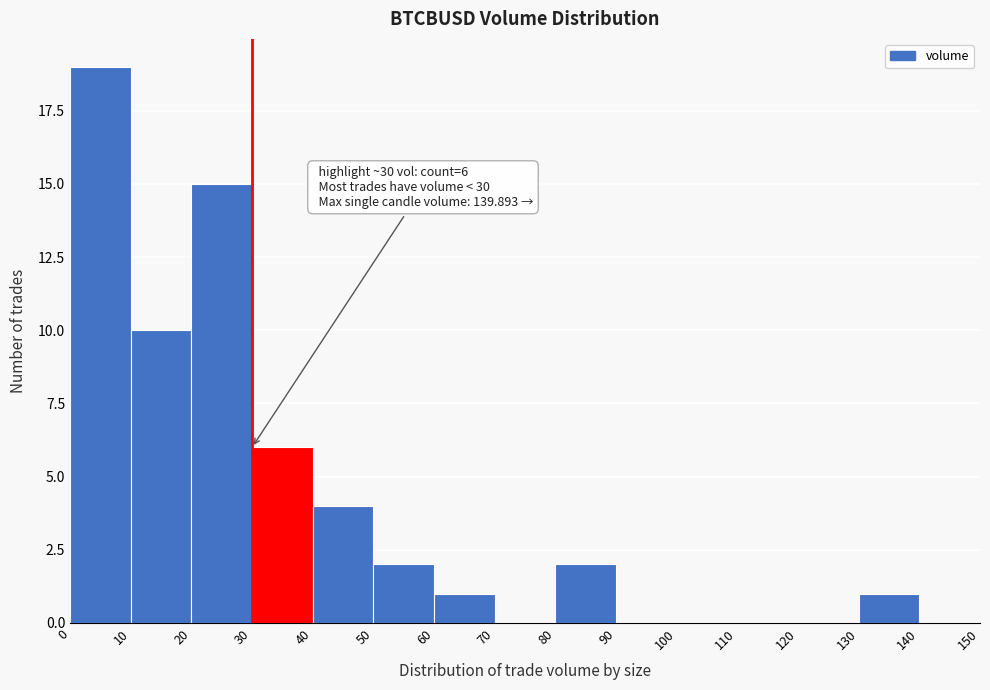

Which range on the x-axis has the tallest bar?

0 to 10